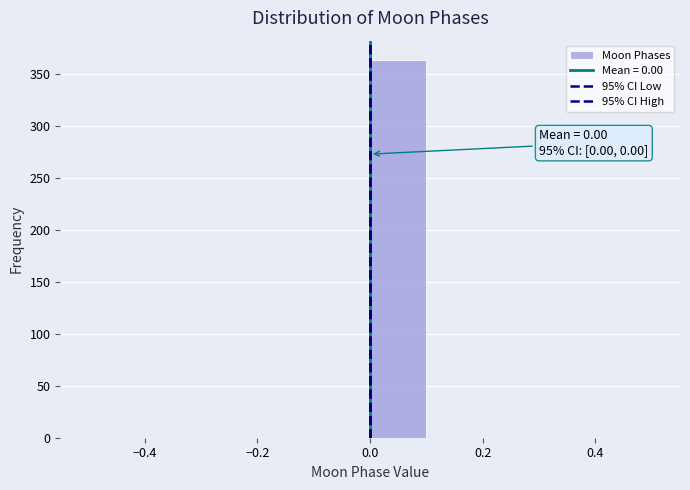

Which range on the x-axis has the tallest bar?

0.0 to 0.1